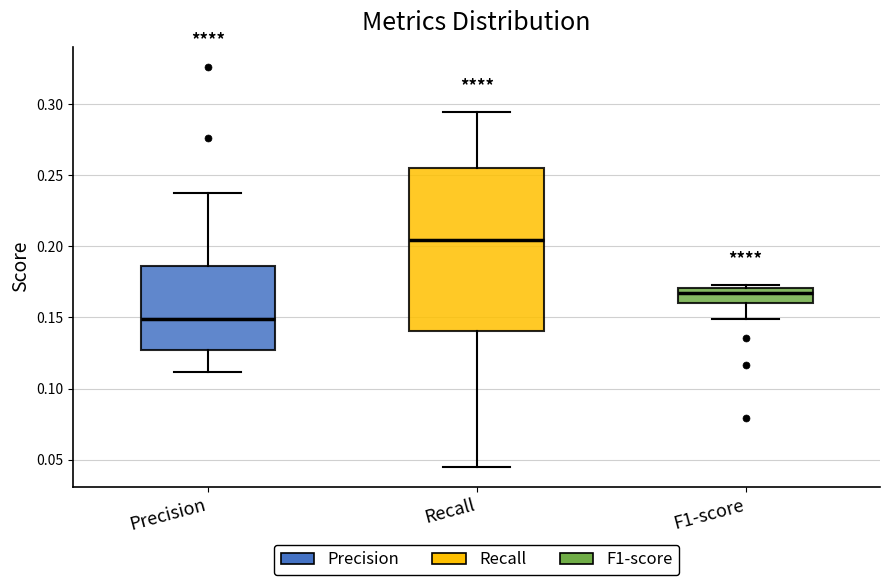

Reading left to right, transcribe this box plot: for each box, give where its median line is, the range the box spans, and where its two whiskers end, as read against the y-axis. The values are not printed on the chart, so give them approximately, as read against the axis.

Precision: median 0.150, box 0.125 to 0.185, whiskers 0.110 to 0.240
Recall: median 0.205, box 0.140 to 0.255, whiskers 0.045 to 0.295
F1-score: median 0.165, box 0.160 to 0.170, whiskers 0.150 to 0.175